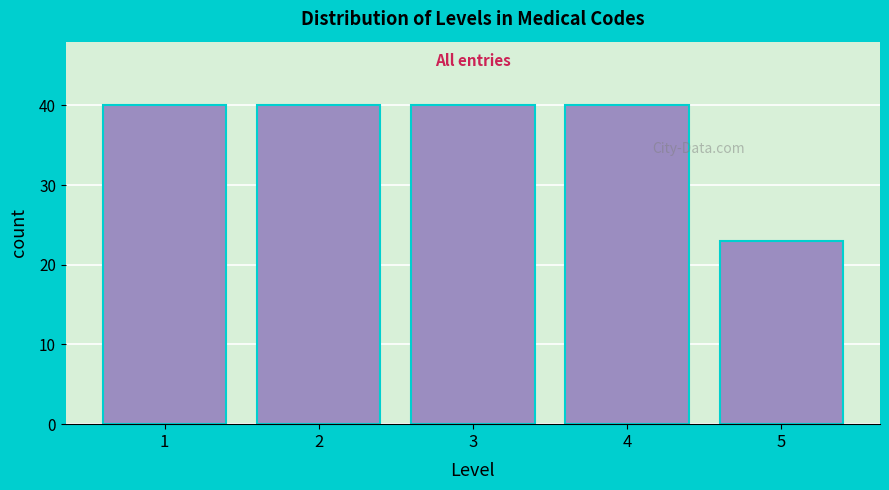

Reading right to left, transcribe all the data shown in this chart.

5=23	4=40	3=40	2=40	1=40